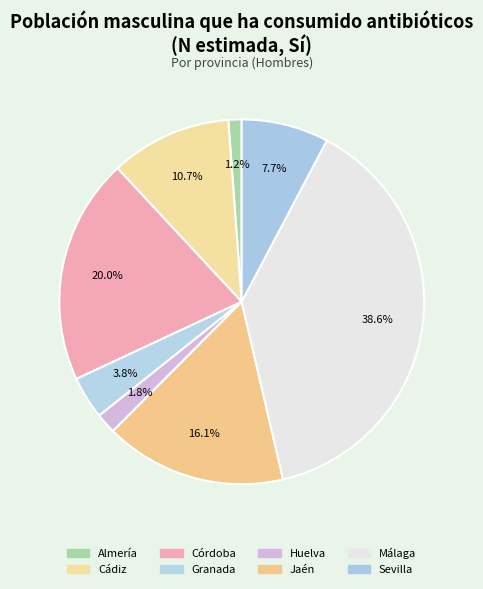

How many segments does this pie chart have?

8